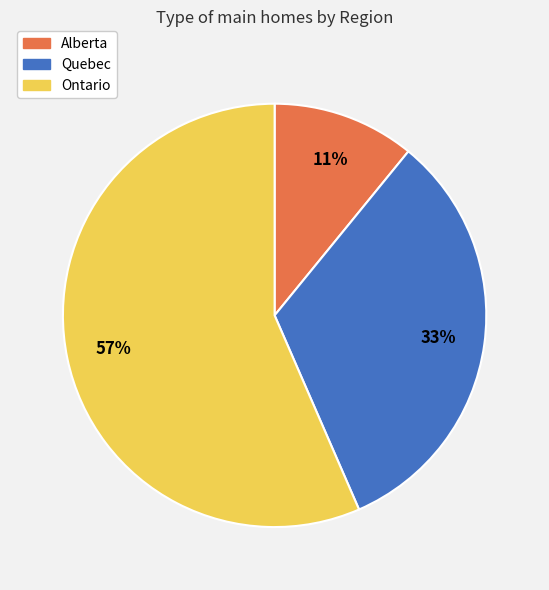

To the nearest percent, what percentage of the pie is Quebec?

33%